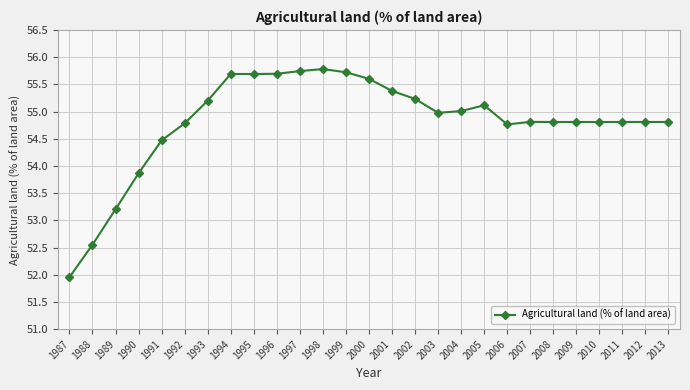

Where does the data first go above 54?

1991